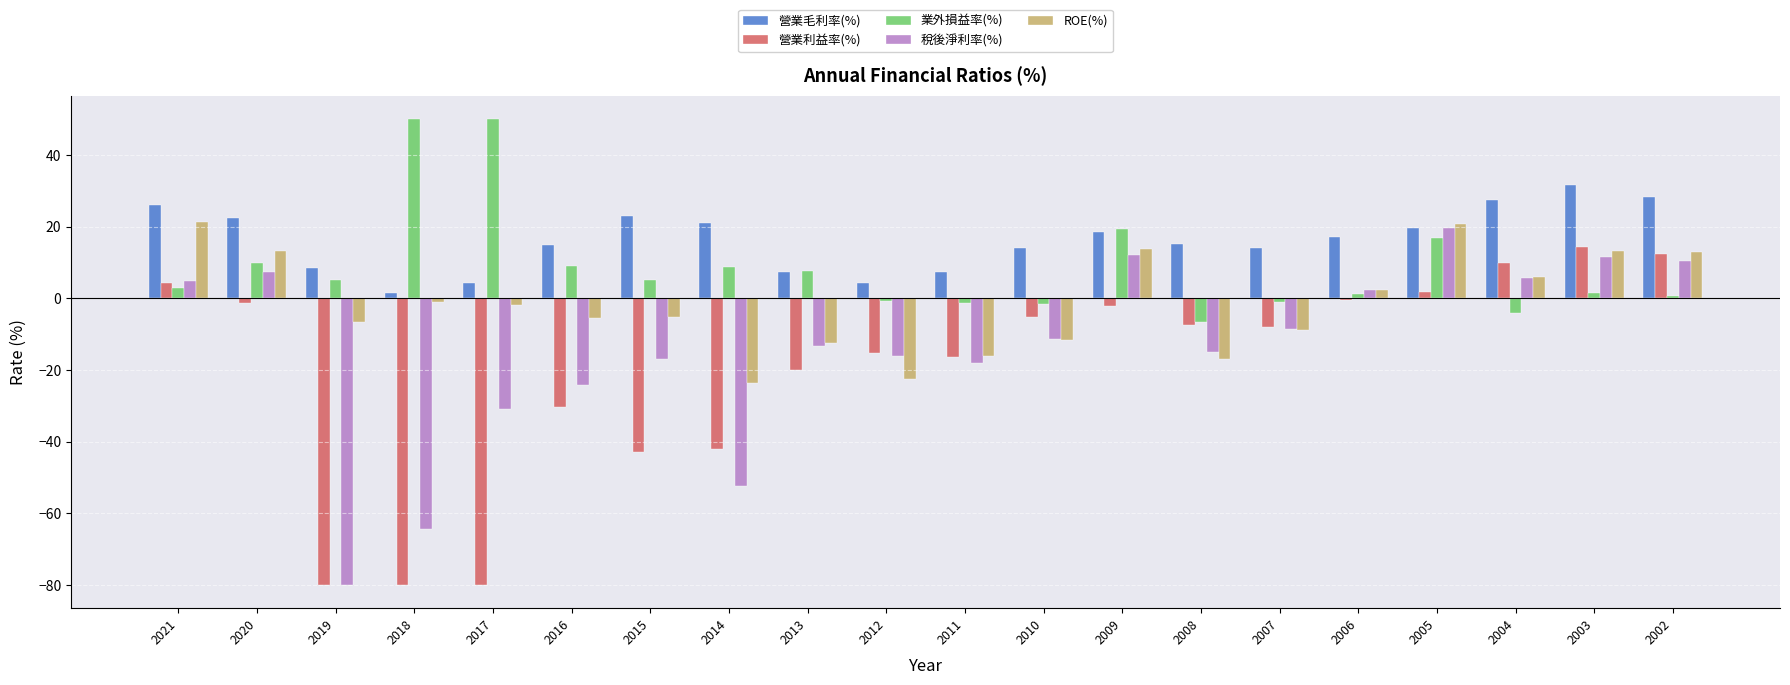

What are all the series names shown in the legend?

營業毛利率(%), 營業利益率(%), 業外損益率(%), 稅後淨利率(%), ROE(%)